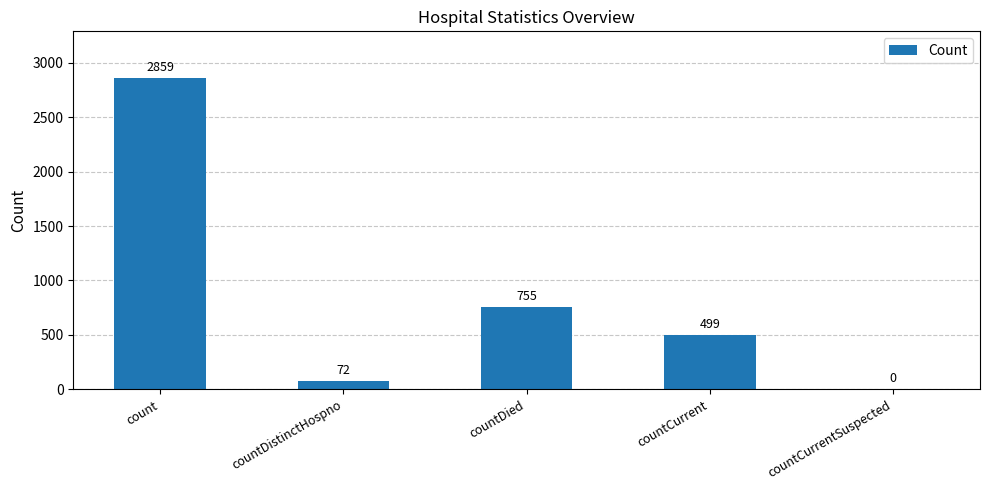

What is the average value?

837